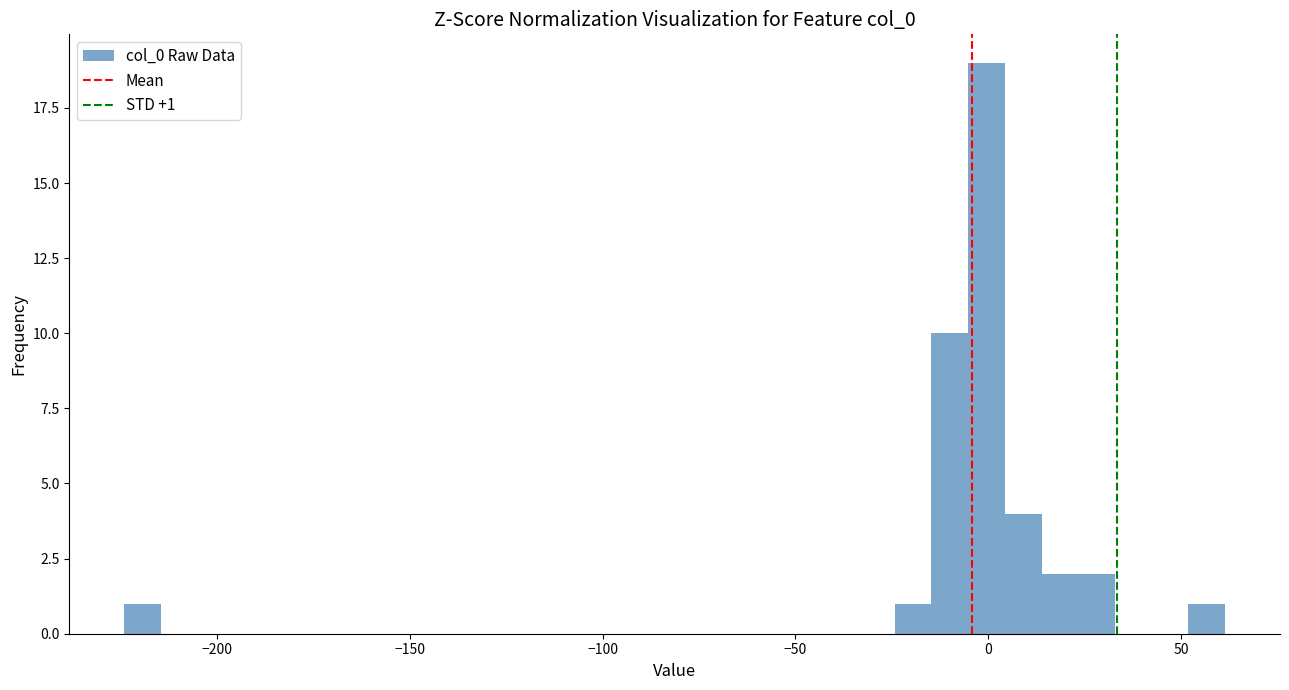

Around what value on the x-axis is the tallest bar? Give the approximate position of its centre, as read against the axis.

0